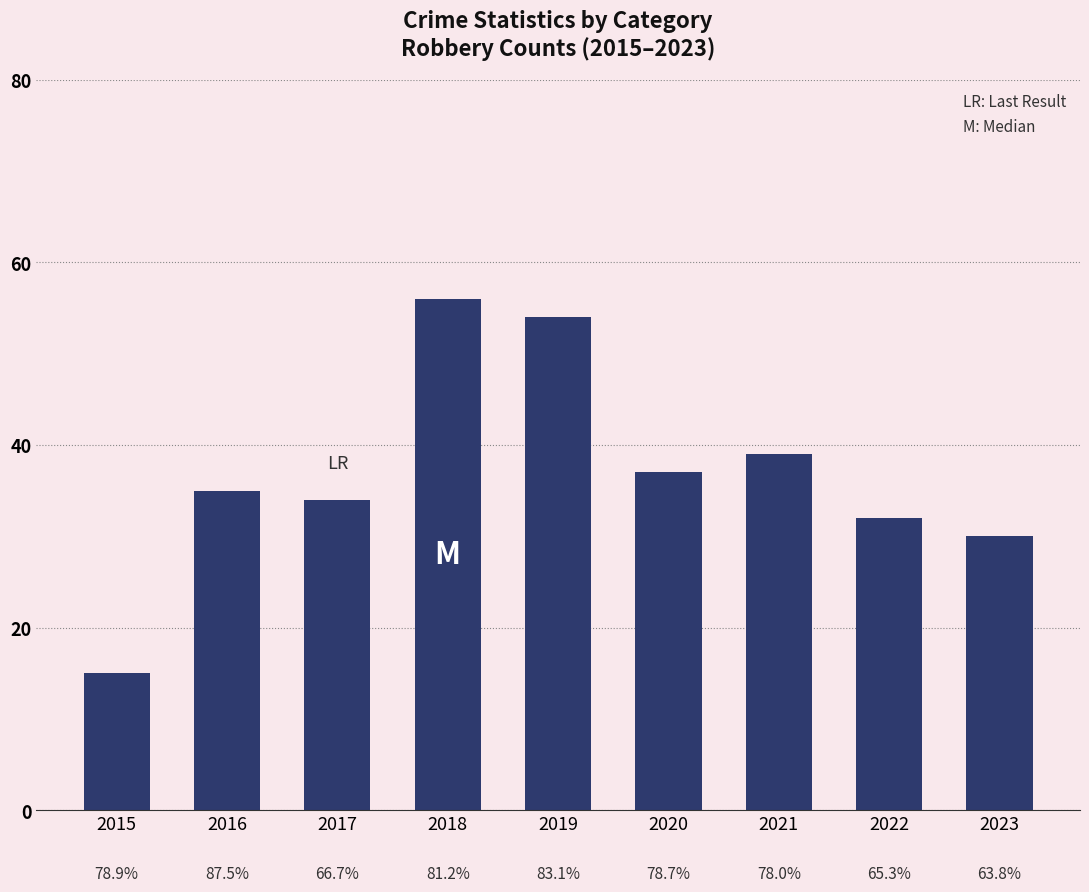

At which category does the chart reach its peak across all series?

2018